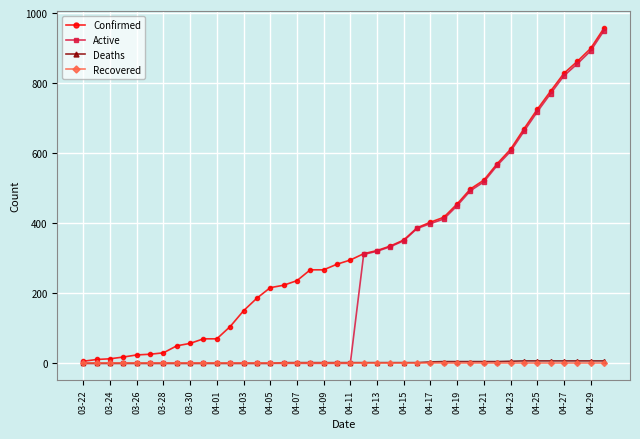

What is the greatest value displayed?

957